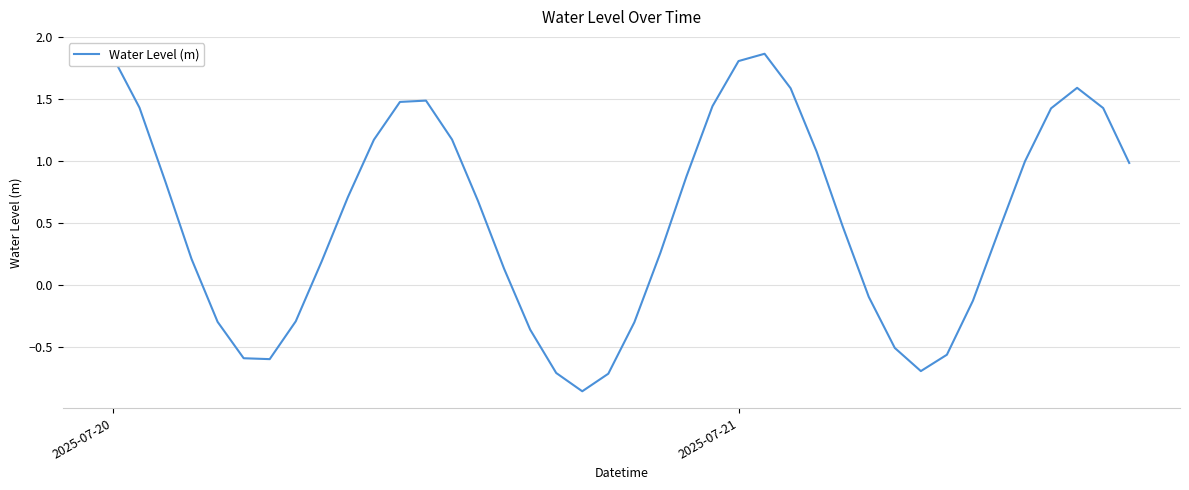

True or false: there are more than 1 points higher than both neighbors.

True